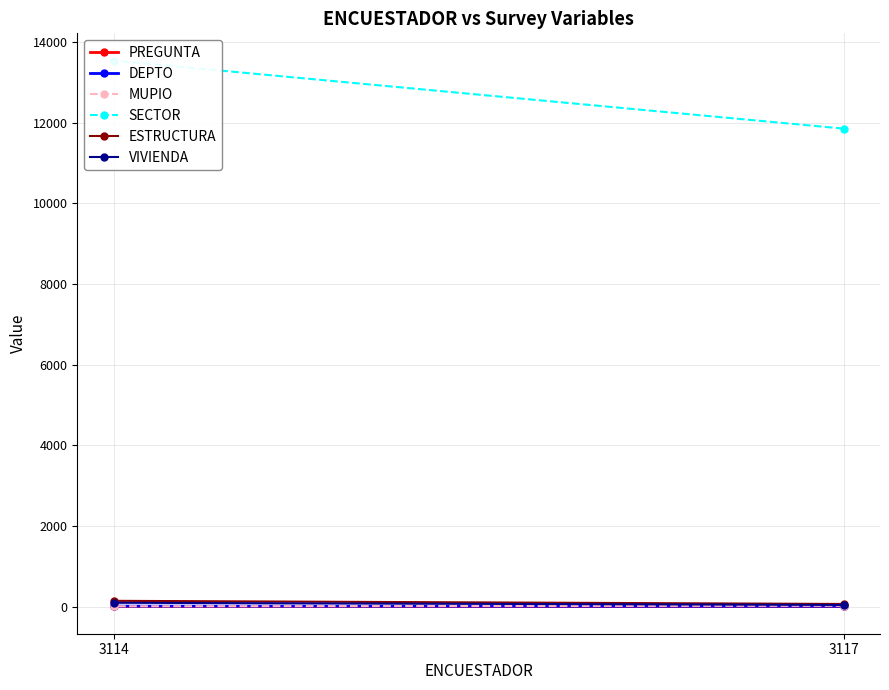

What is the difference between the ESTRUCTURA values at 3117 and 3114?

78.0